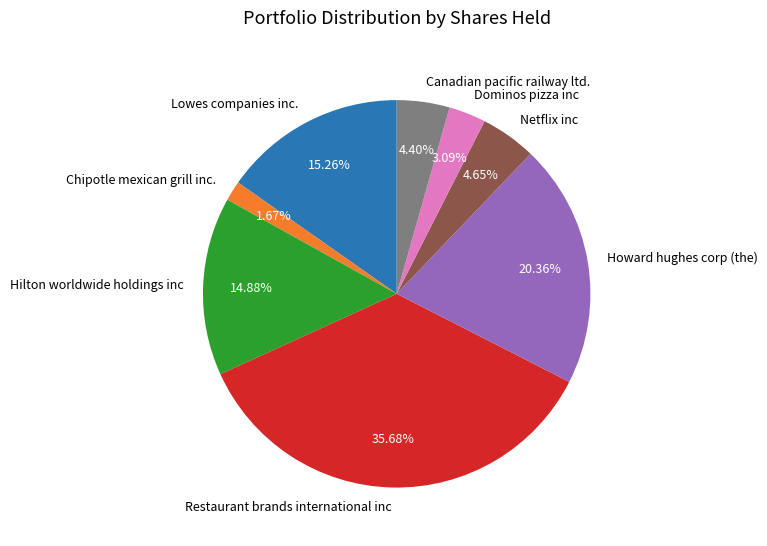

Does any single category account for the majority?

No